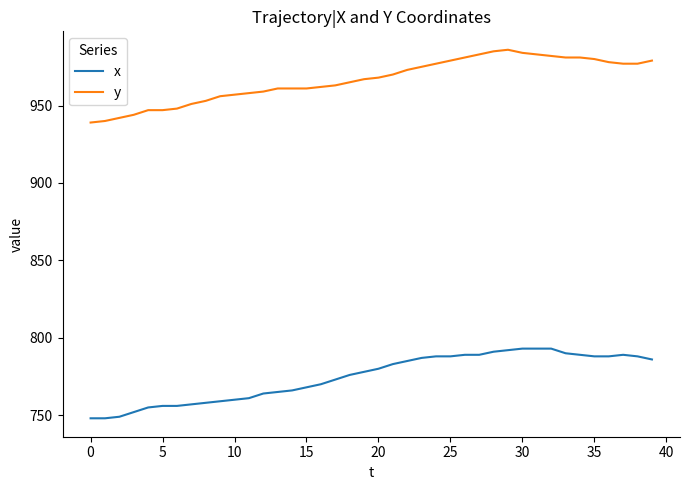

What is the lowest value of the y series?

939